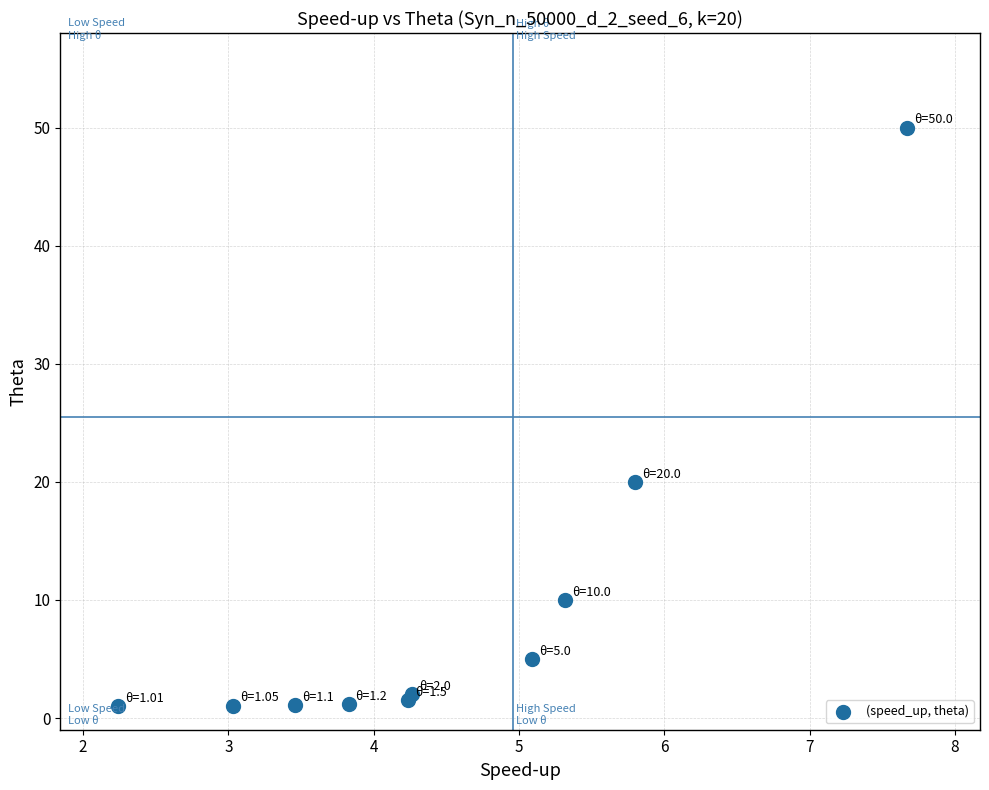

What Y value in the scatter plot is closest to 25?

20.0